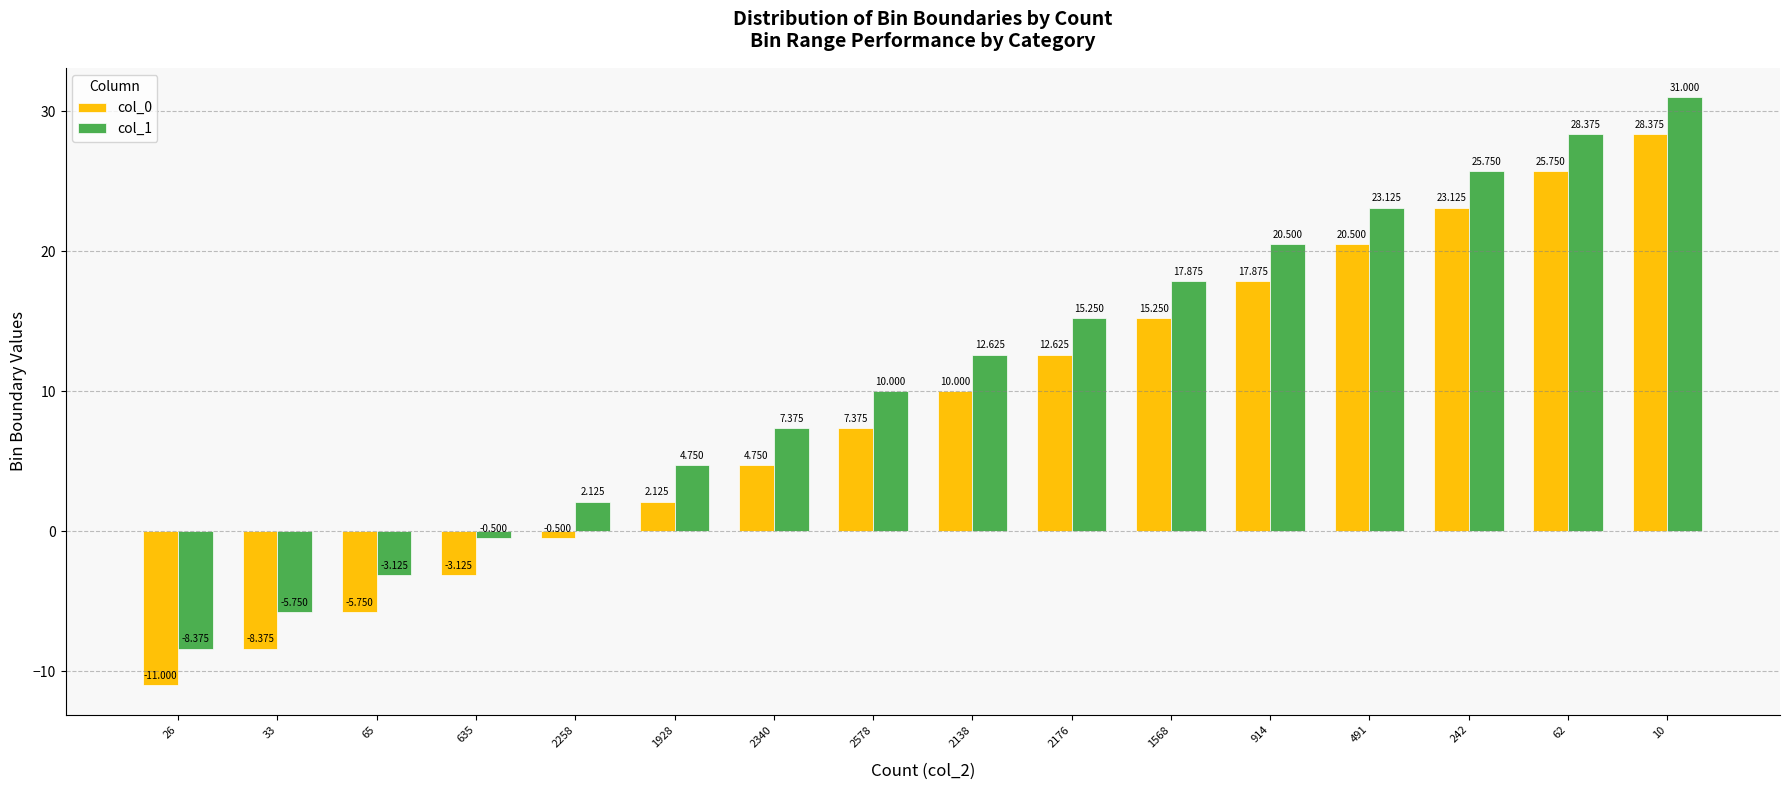

What is the minimum value shown in the chart?

-11.0